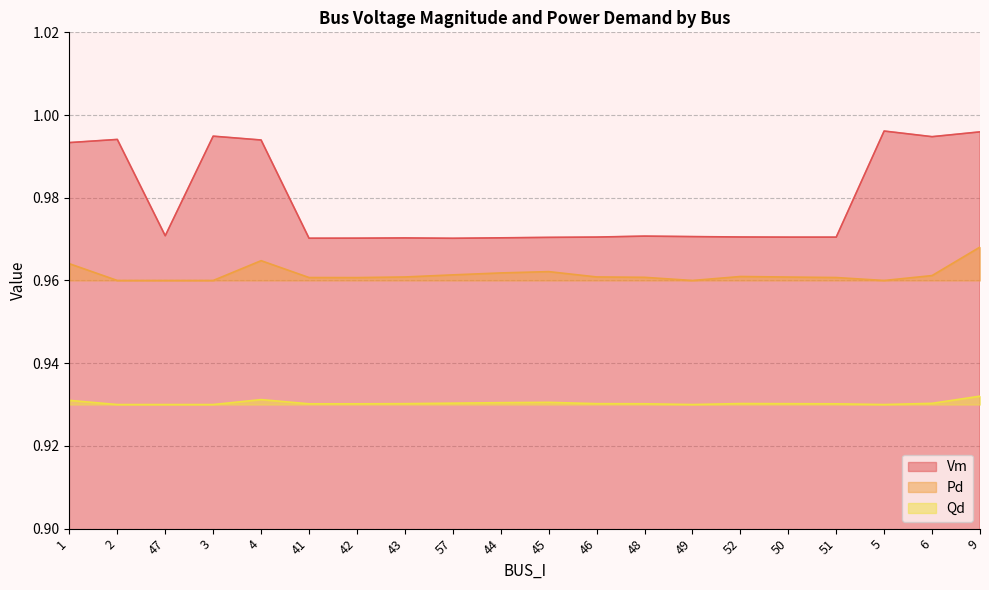

Which series has the largest range (max minus min)?

Vm